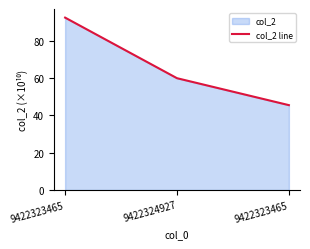

Where does the data first go above 59?

9422323465